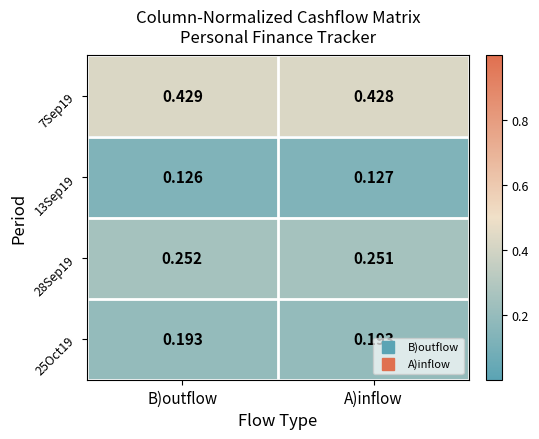

Rank the series by their average value, from lowest to highest.

13Sep19, 25Oct19, 28Sep19, 7Sep19